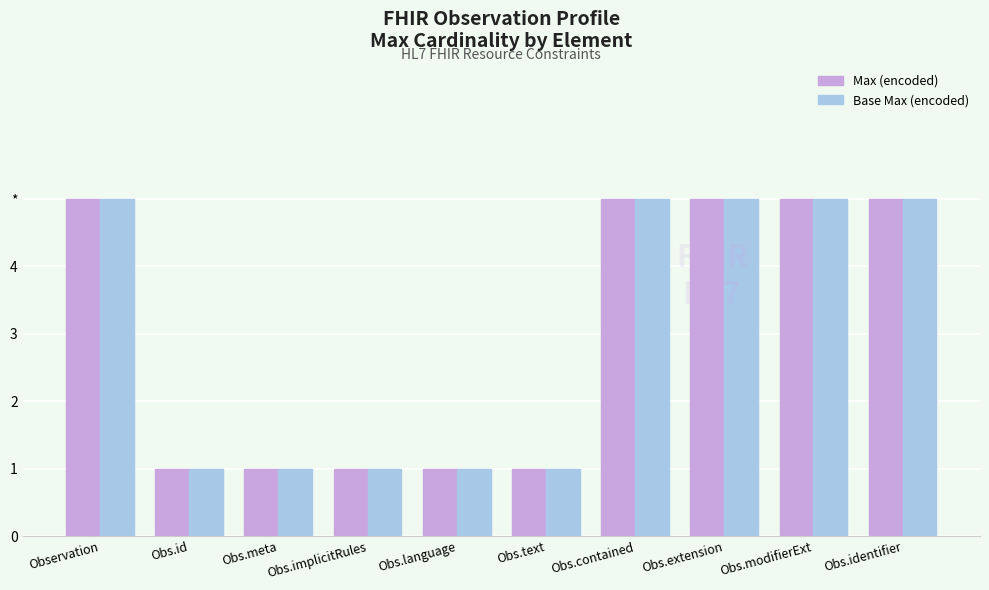

Are the bars horizontal?

No